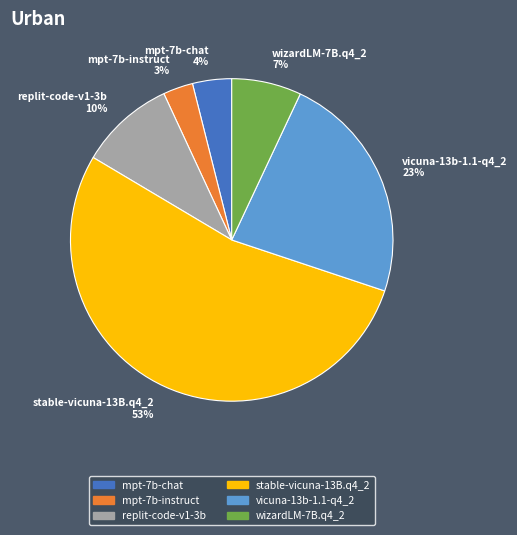

To the nearest percent, what is the combined percentage of replit-code-v1-3b and stable-vicuna-13B.q4_2?

63%